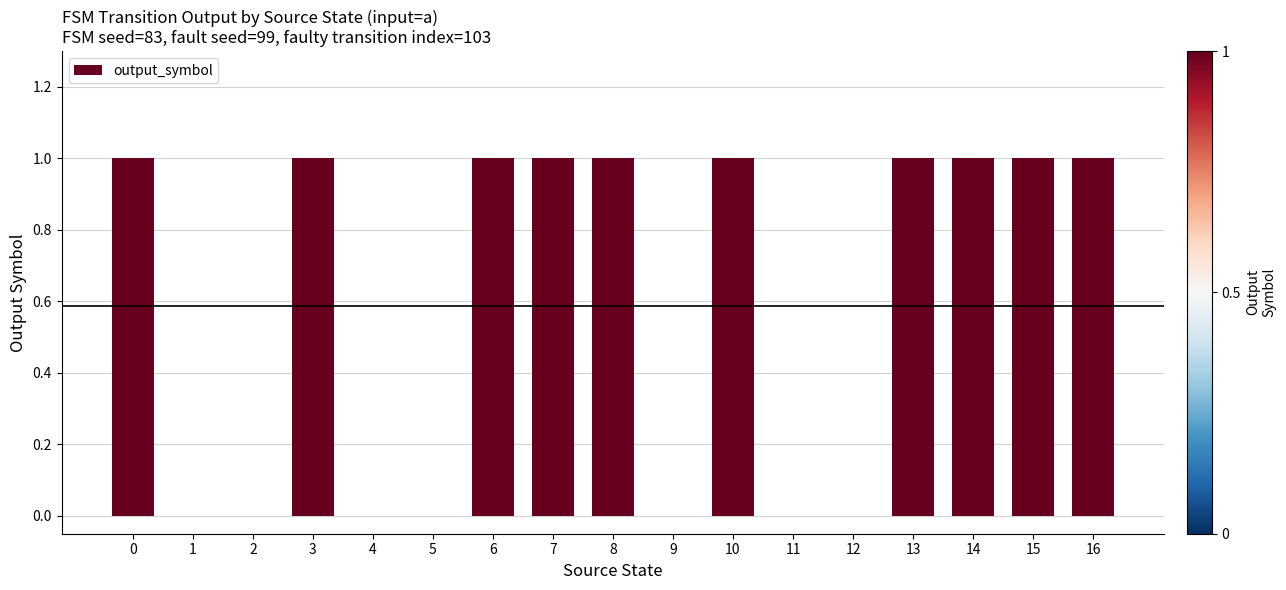

What is the sum of all values?

10